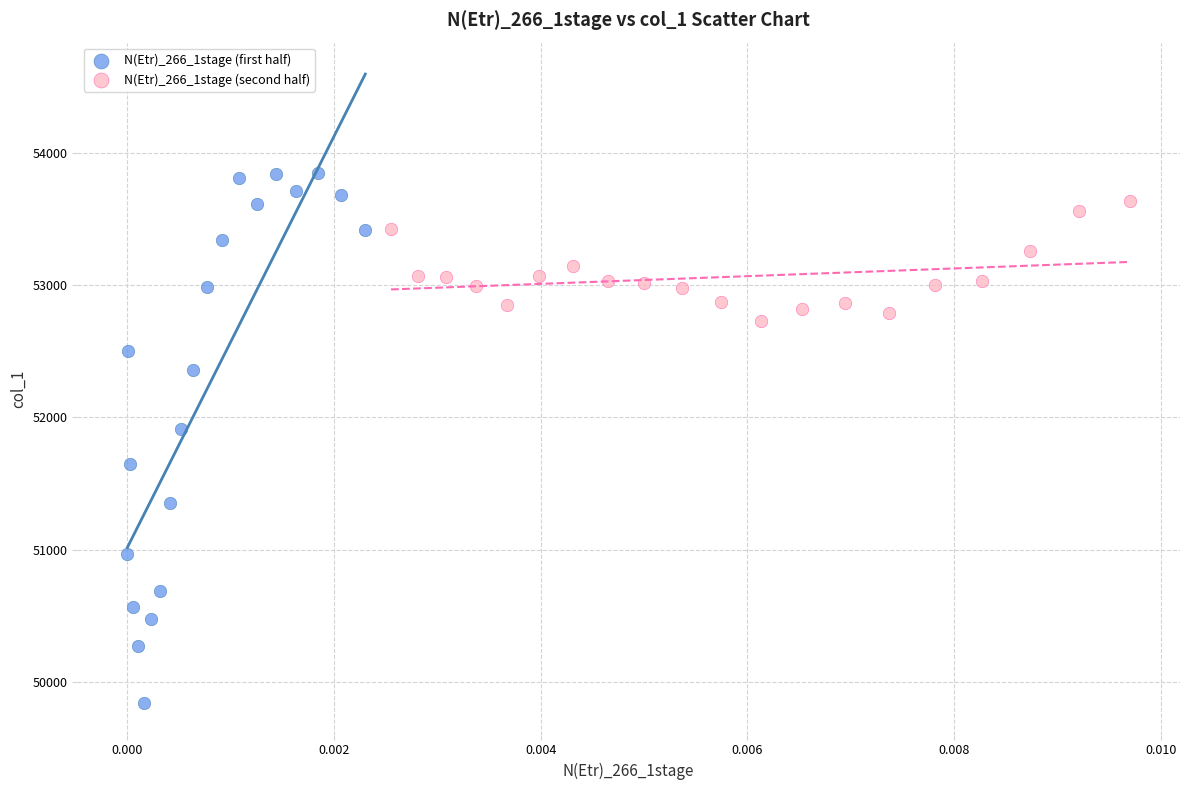

Which series contains the lowest Y value?

N(Etr)_266_1stage (first half)